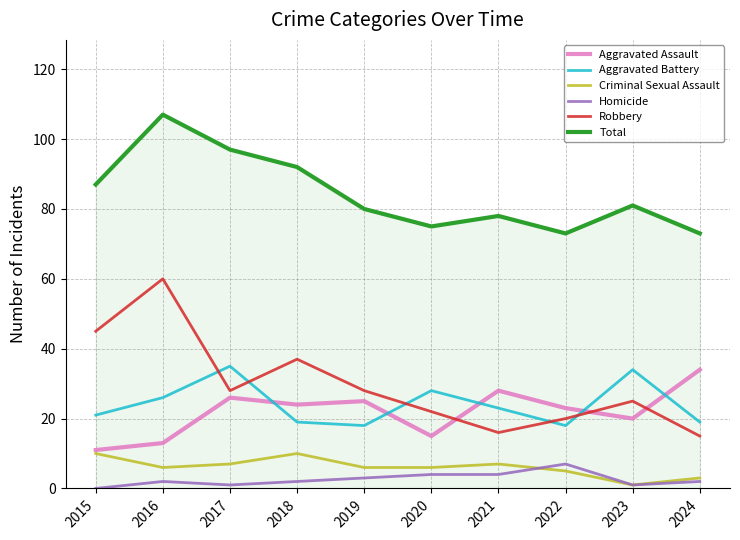

Reading left to right, list all the values displayed in this chart.

Aggravated Assault: 2015=11	2016=13	2017=26	2018=24	2019=25	2020=15	2021=28	2022=23	2023=20	2024=34
Aggravated Battery: 2015=21	2016=26	2017=35	2018=19	2019=18	2020=28	2021=23	2022=18	2023=34	2024=19
Criminal Sexual Assault: 2015=10	2016=6	2017=7	2018=10	2019=6	2020=6	2021=7	2022=5	2023=1	2024=3
Homicide: 2015=0	2016=2	2017=1	2018=2	2019=3	2020=4	2021=4	2022=7	2023=1	2024=2
Robbery: 2015=45	2016=60	2017=28	2018=37	2019=28	2020=22	2021=16	2022=20	2023=25	2024=15
Total: 2015=87	2016=107	2017=97	2018=92	2019=80	2020=75	2021=78	2022=73	2023=81	2024=73